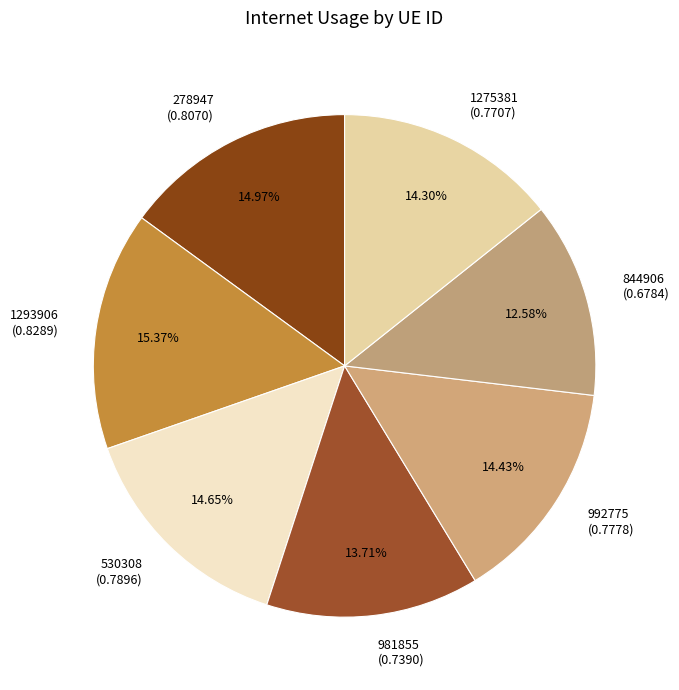

Is there any slice that represents more than half of the pie?

No